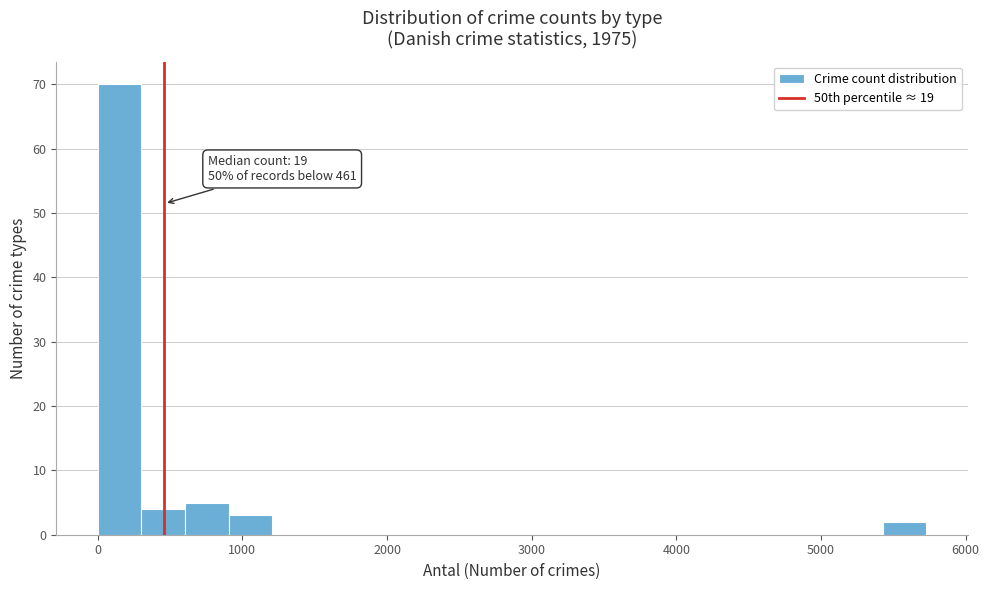

Around what value on the x-axis is the tallest bar? Give the approximate position of its centre, as read against the axis.

200